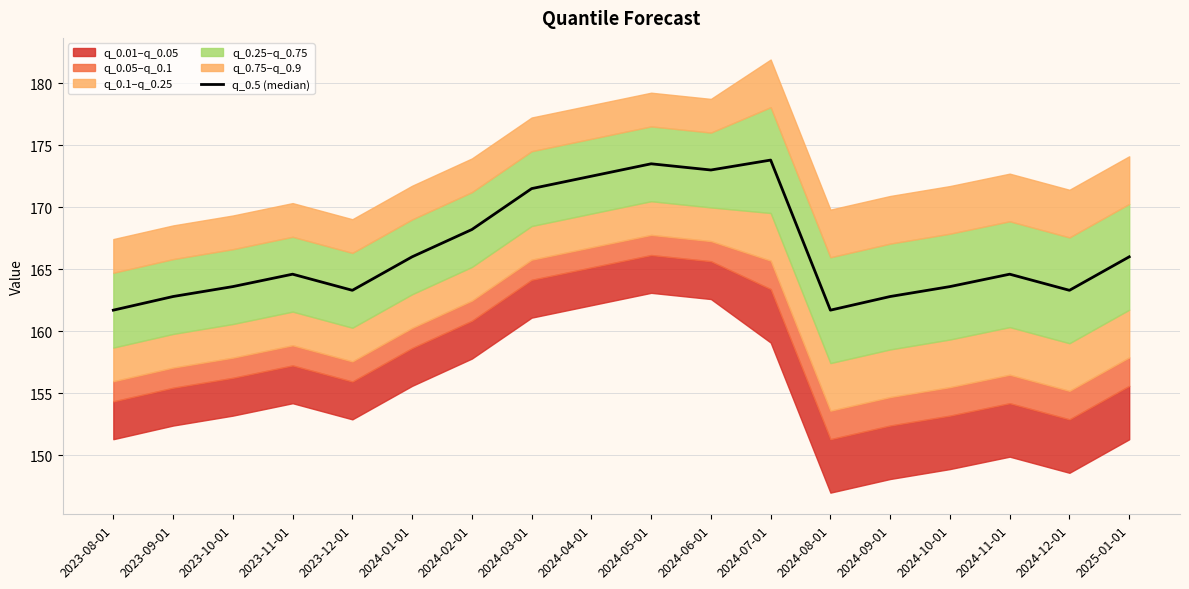

Rank the categories by value from highest to lowest.

2024-07-01, 2024-05-01, 2024-06-01, 2024-04-01, 2024-03-01, 2024-02-01, 2024-01-01, 2025-01-01, 2023-11-01, 2024-11-01, 2023-10-01, 2024-10-01, 2023-12-01, 2024-12-01, 2023-09-01, 2024-09-01, 2023-08-01, 2024-08-01